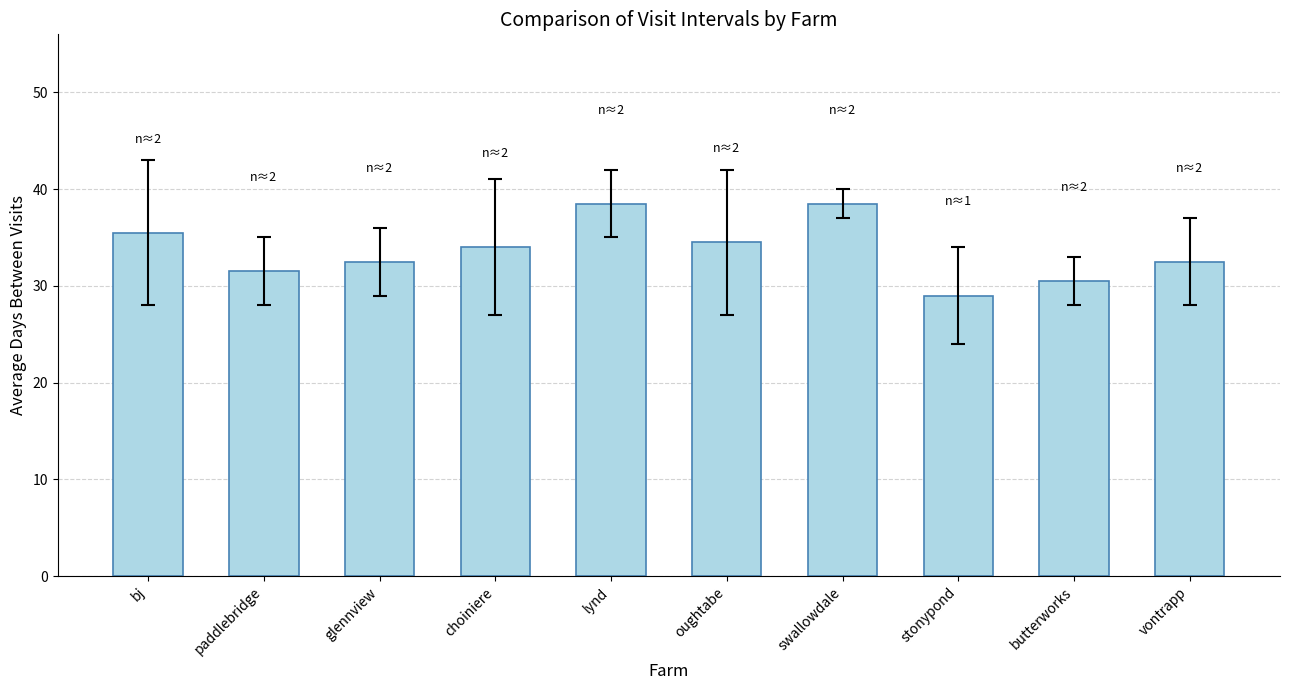

What is the sum of all values?

337.0